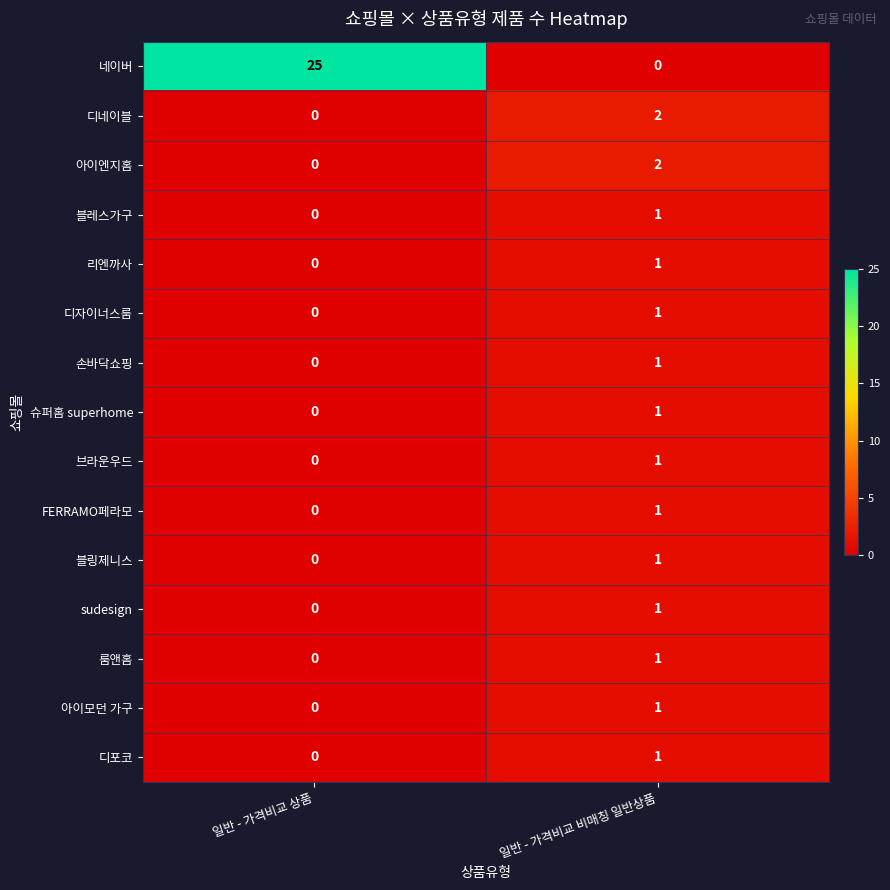

List the labels in order of 브라운우드 value, smallest first.

일반 - 가격비교 상품, 일반 - 가격비교 비매칭 일반상품